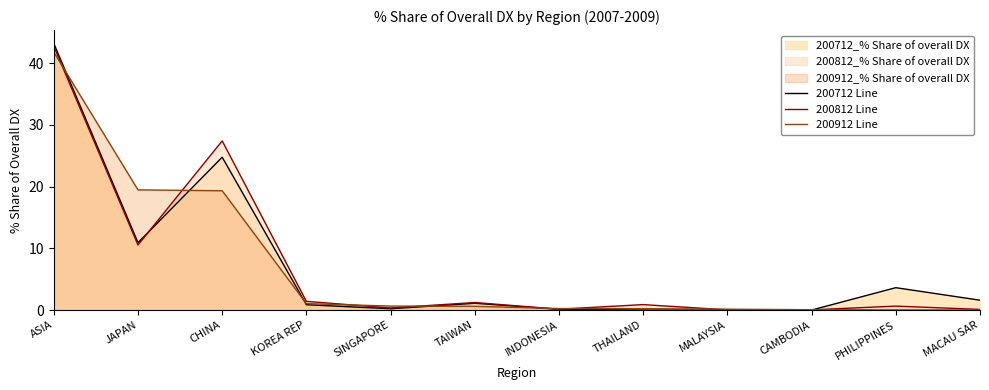

At which category is the sum across all series the highest?

ASIA